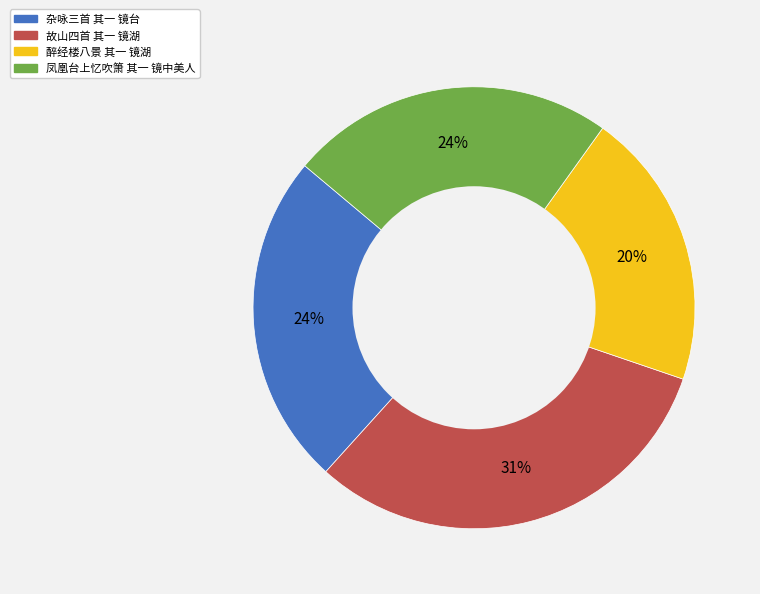

Which category has the biggest portion of the pie?

故山四首 其一 镜湖